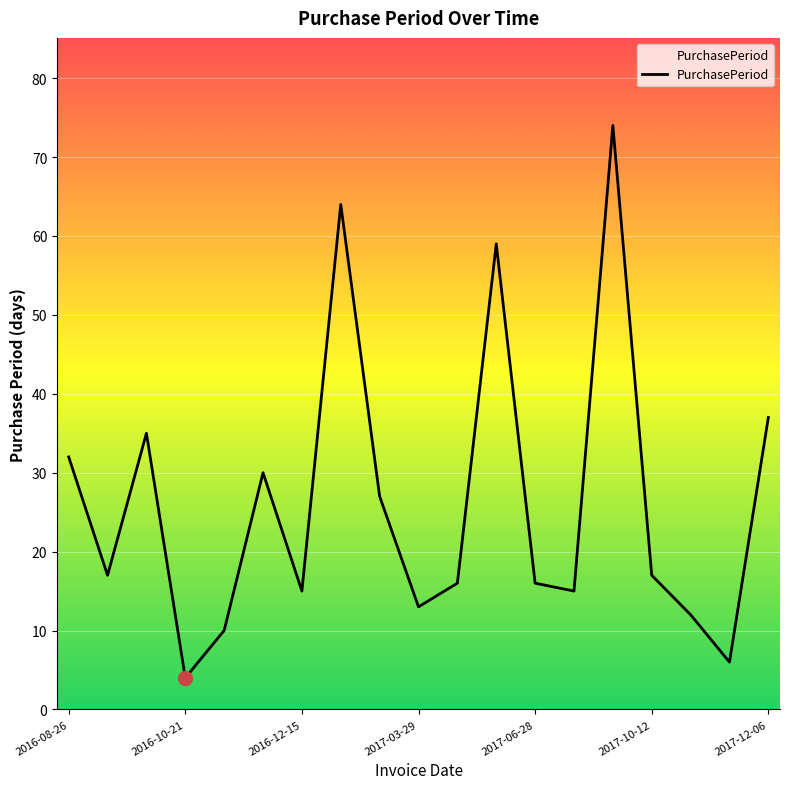

What is the difference between the maximum and minimum values?

70